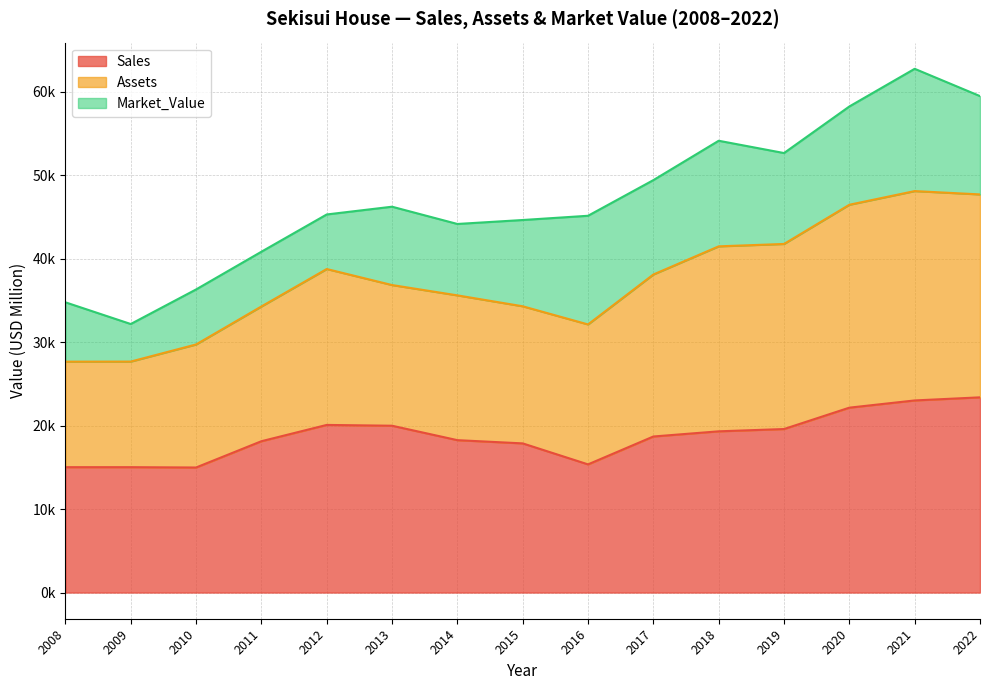

True or false: Sales and Assets intersect in this chart.

False